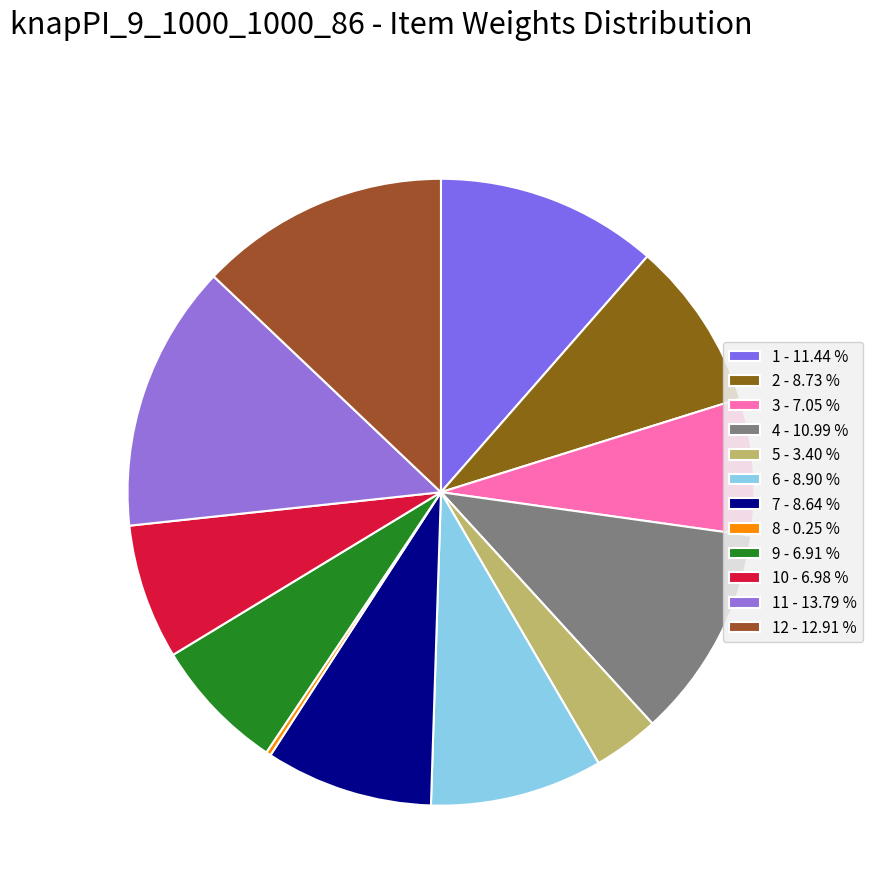

Which slice is the smallest?

8